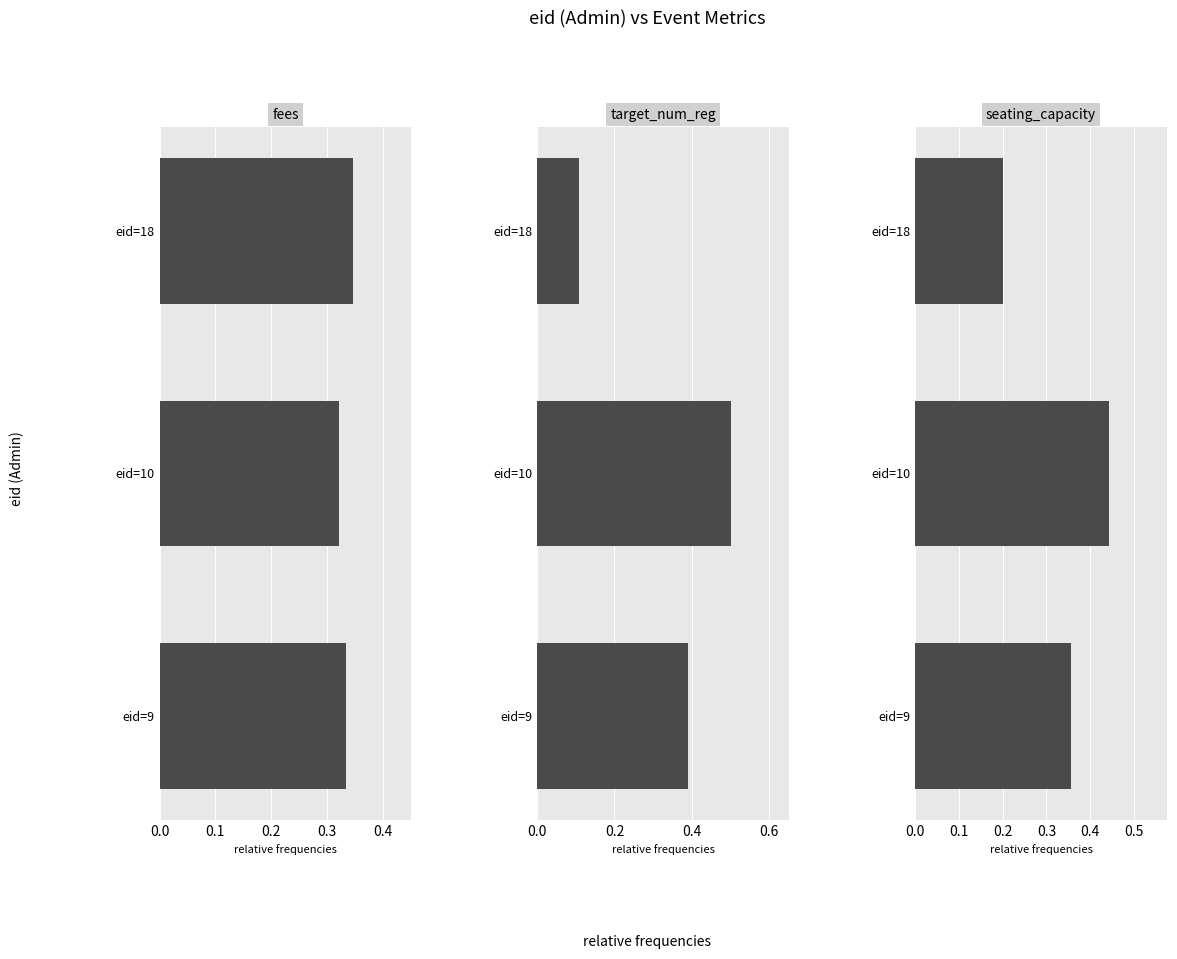

Count the target_num_reg values in the range 0 to 1.

3